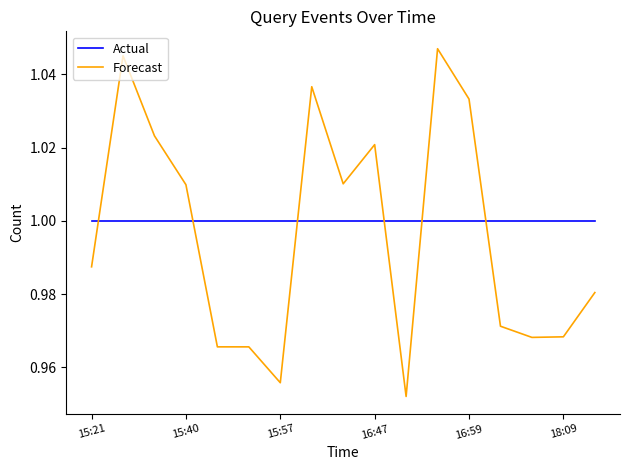

Rank the series by their maximum value, from lowest to highest.

Actual, Forecast